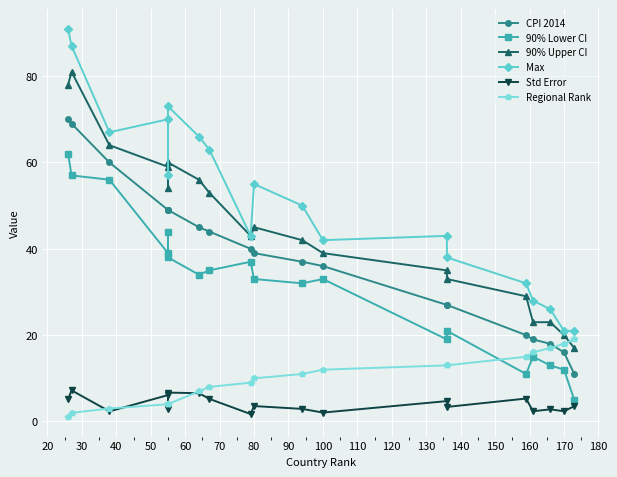

What is the lowest value of the Regional Rank series?

1.0